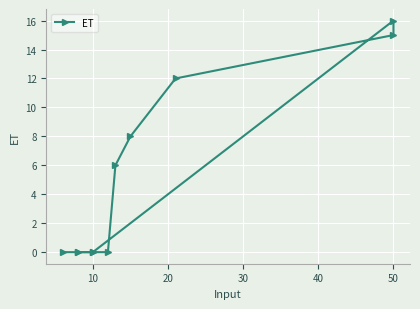

True or false: there are more than 2 points higher than both neighbors.

False